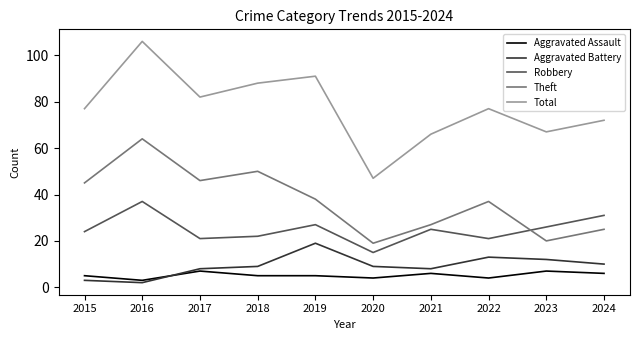

Which label corresponds to the smallest value in the chart?

2016